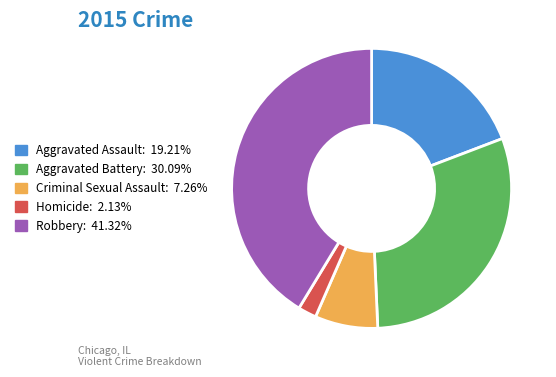

Does Homicide represent more than half of the total?

No